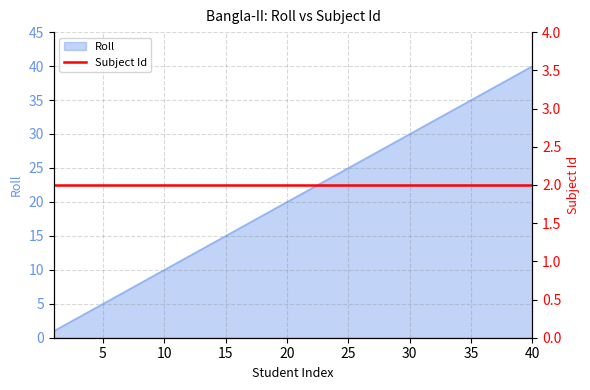

What is the sum of all values?

820